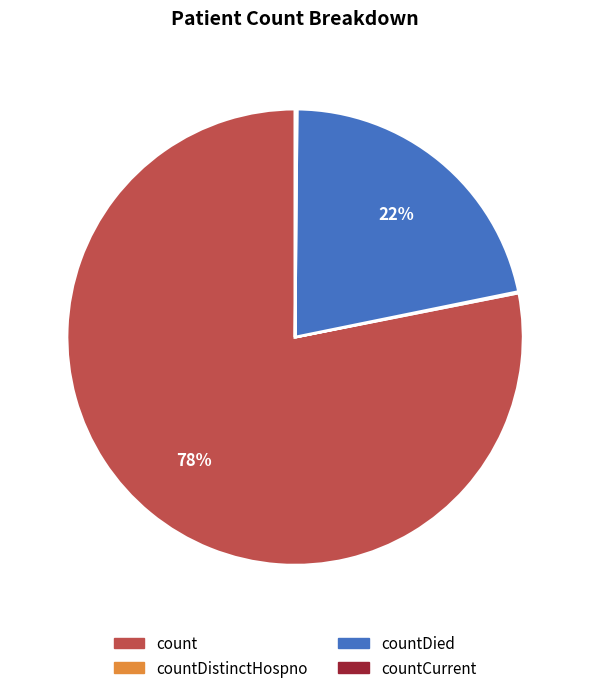

To the nearest percent, what is the difference between the largest and smallest slice percentages?

78%